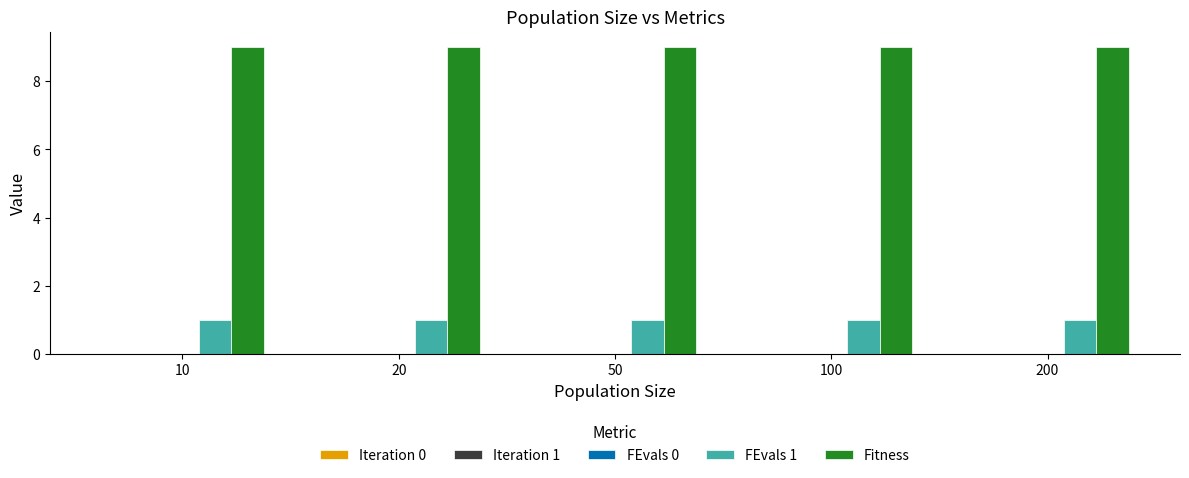

True or false: FEvals 1 has a value of 1.0 at 100.

True